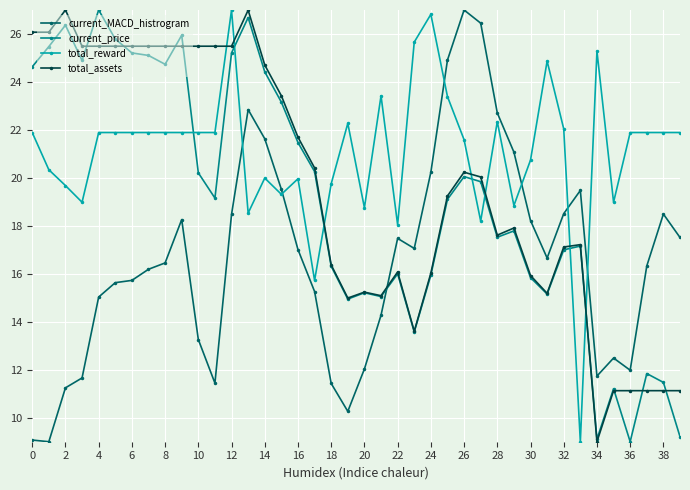

Does the chart display data point markers on the line(s)?

Yes